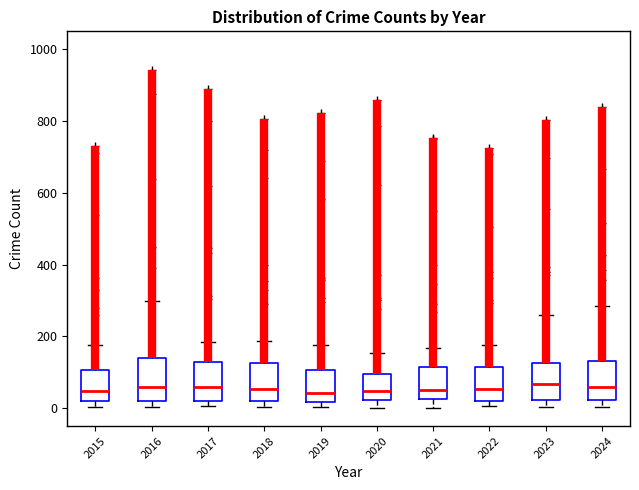

Reading left to right, transcribe this box plot: for each box, give where its median line is, the range the box spans, and where its two whiskers end, as read against the y-axis. The values are not printed on the chart, so give them approximately, as read against the axis.

2015: median 40, box 20 to 100, whiskers 0 to 180
2016: median 60, box 20 to 140, whiskers 0 to 300
2017: median 60, box 20 to 120, whiskers 0 to 180
2018: median 60, box 20 to 120, whiskers 0 to 180
2019: median 40, box 20 to 100, whiskers 0 to 180
2020: median 40, box 20 to 100, whiskers 0 to 160
2021: median 60, box 20 to 120, whiskers 0 to 160
2022: median 60, box 20 to 120, whiskers 0 to 180
2023: median 60, box 20 to 120, whiskers 0 to 260
2024: median 60, box 20 to 140, whiskers 0 to 280